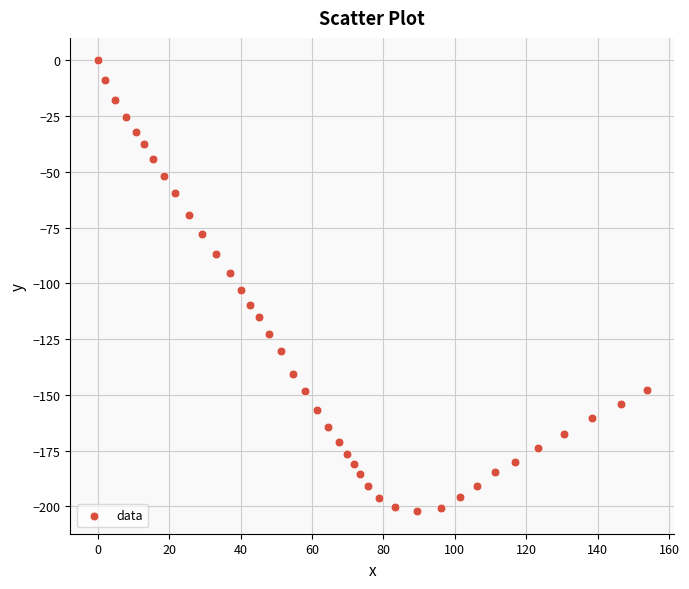

What is the range of Y values (max minus min)?

202.2